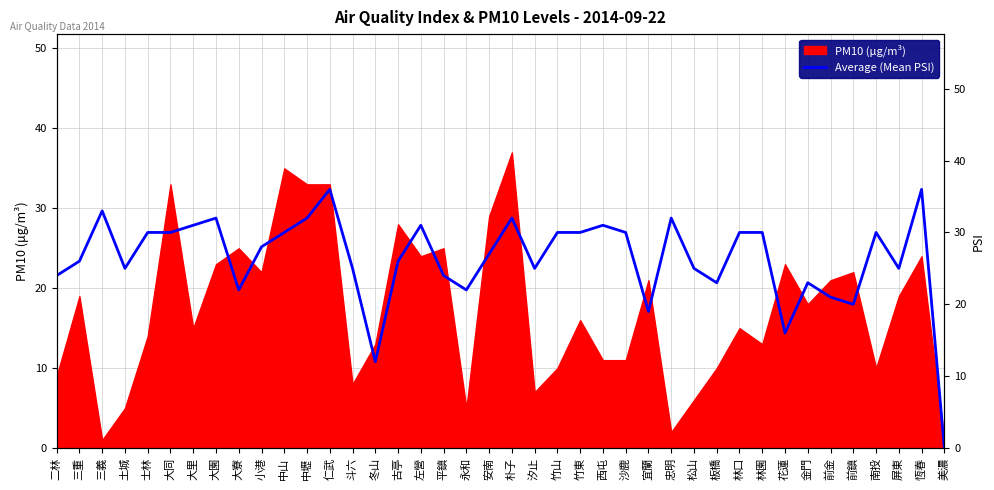

Is it true that PM10 (μg/m³) equals 9 at 花蓮?

False